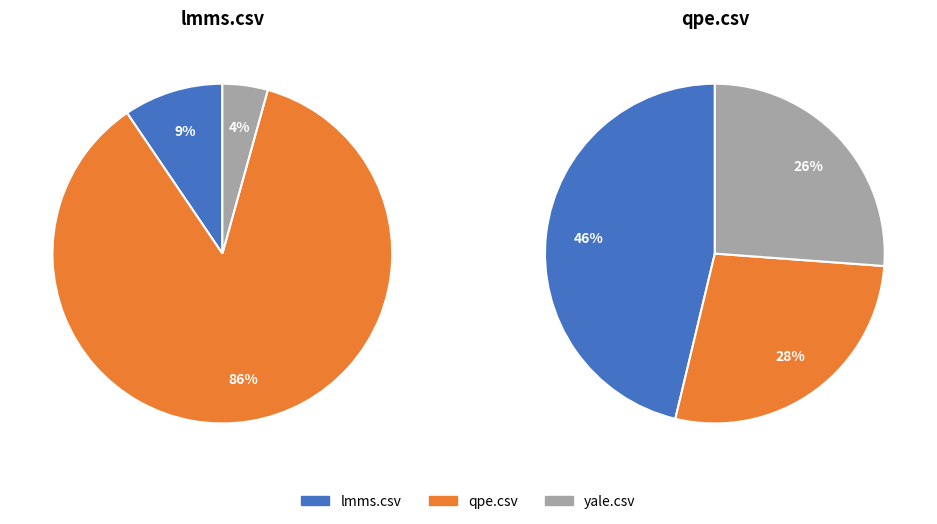

To the nearest percent, what is the combined percentage of qpe.csv and lmms.csv?

96%